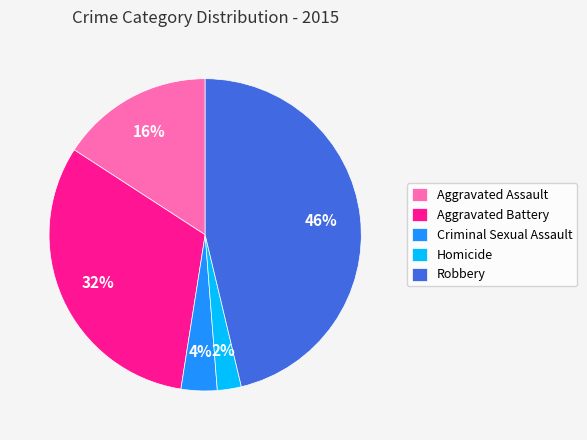

Is there any slice that represents more than half of the pie?

No